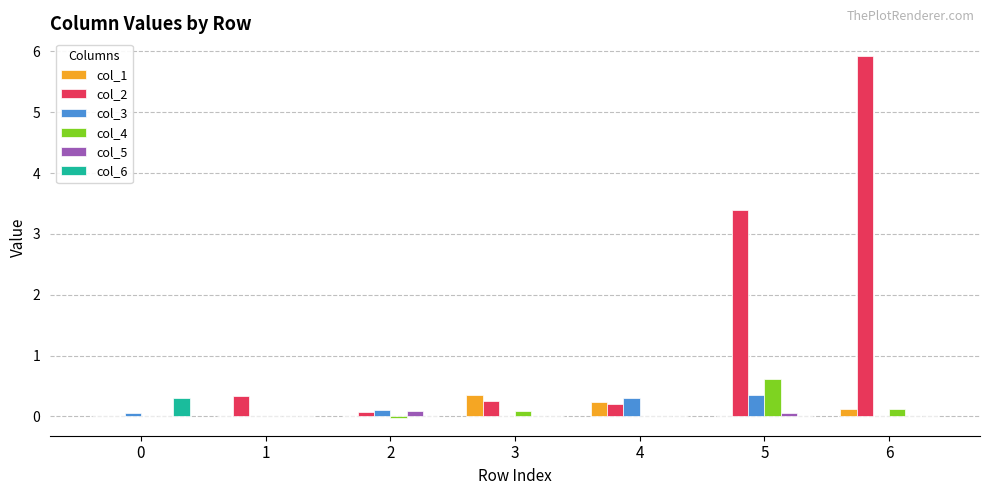

Which category has the highest value across all series?

6